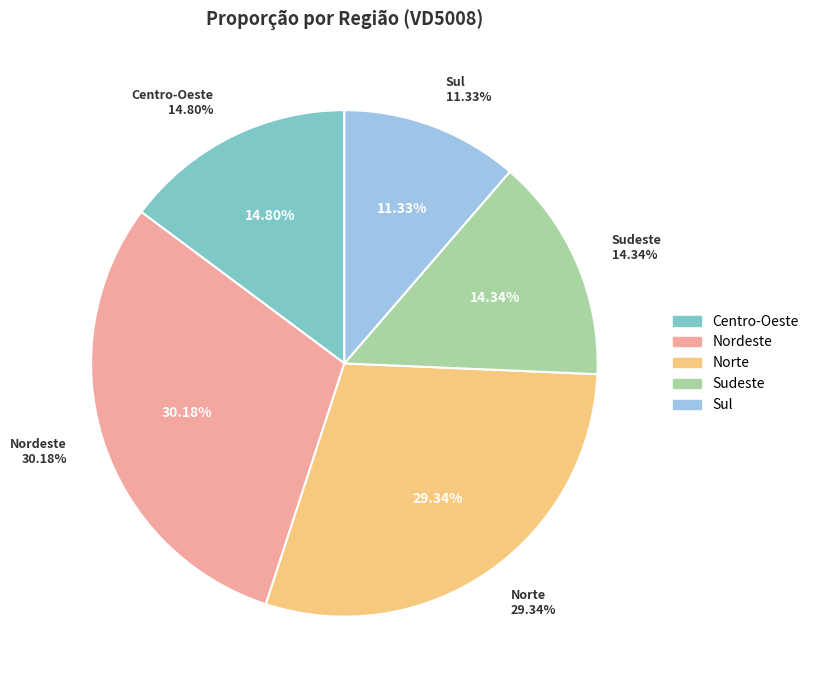

How many slices are in this pie chart?

5